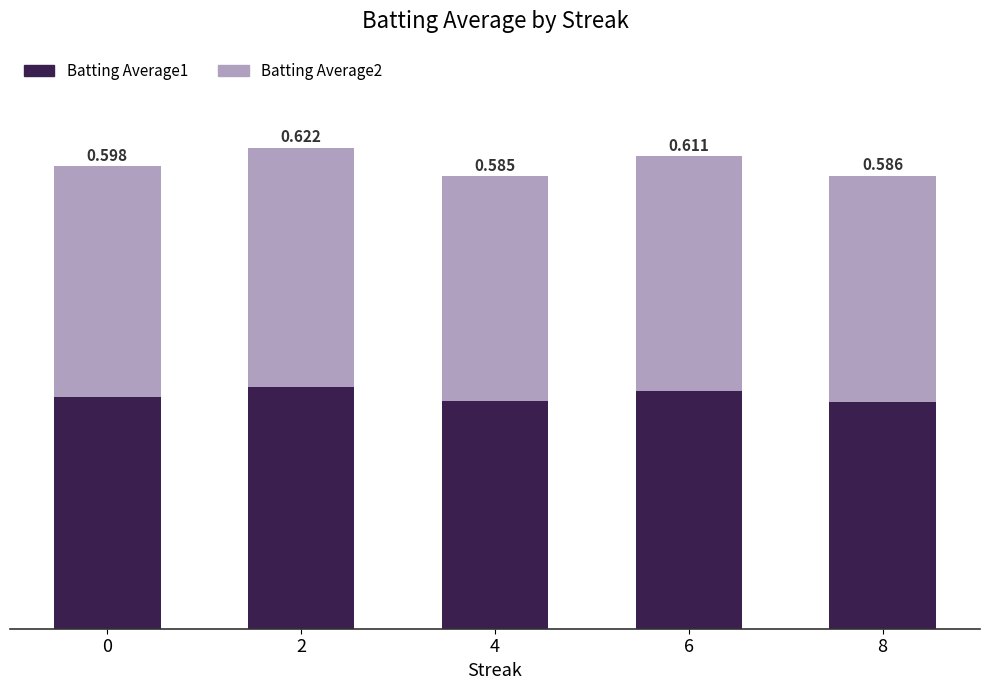

Are the bars horizontal?

No